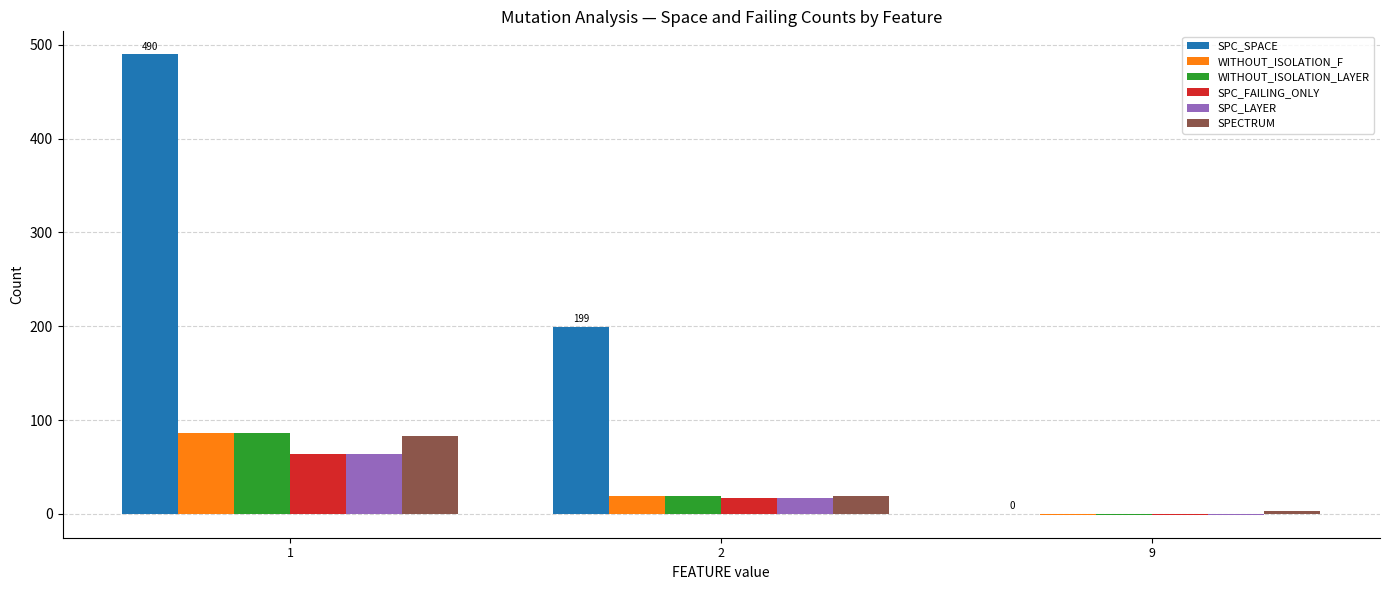

Reading left to right, extract all data points from this chart.

SPC_SPACE: 490	199	0
WITHOUT_ISOLATION_F: 86	19	-1
WITHOUT_ISOLATION_LAYER: 86	19	-1
SPC_FAILING_ONLY: 64	17	-1
SPC_LAYER: 64	17	-1
SPECTRUM: 83	19	3